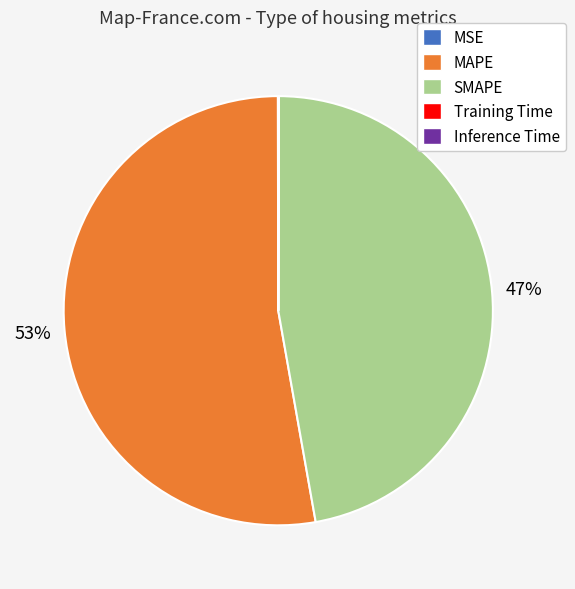

Does any single category account for the majority?

Yes